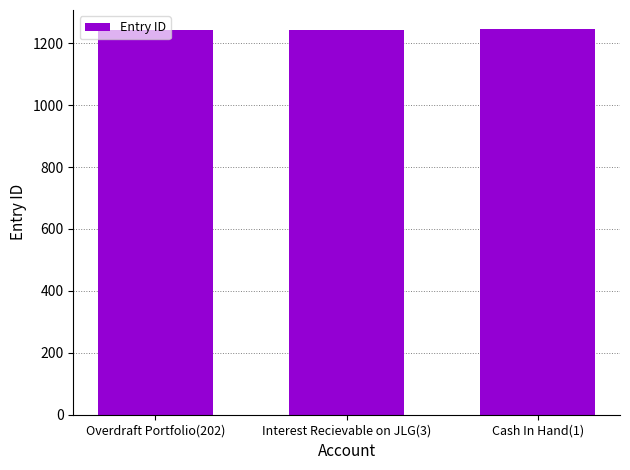

What is the average value?

1244